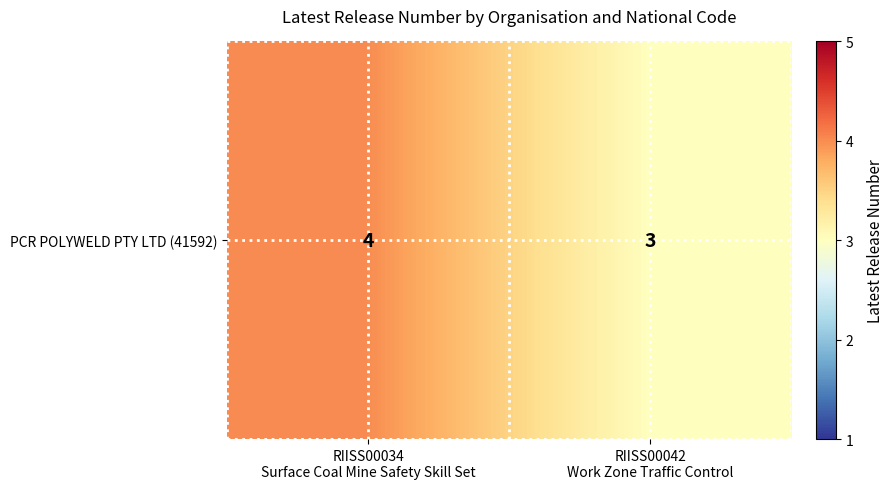

The value at RIISS00042
Work Zone Traffic Control is 3. True or false?

True